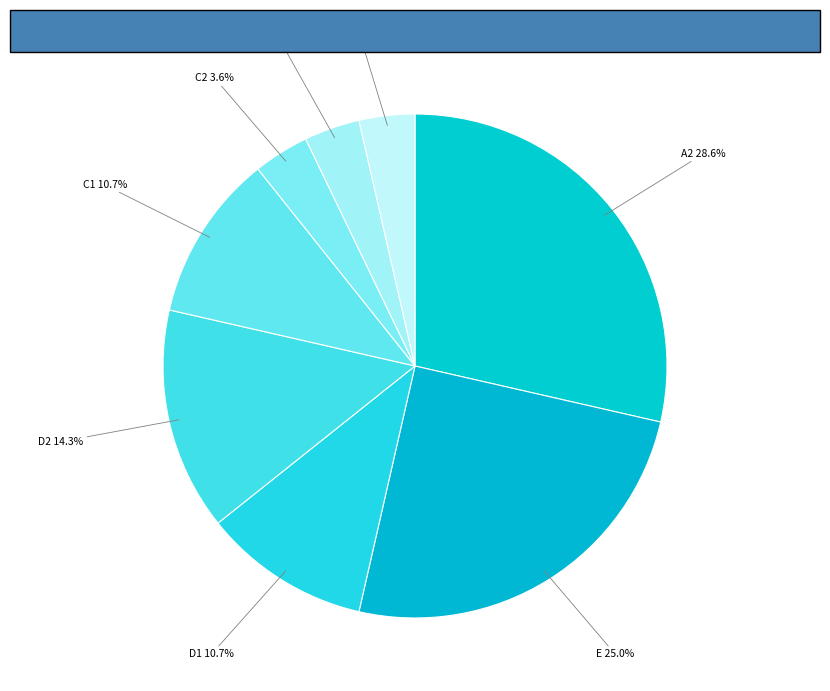

How many slices are in this pie chart?

8